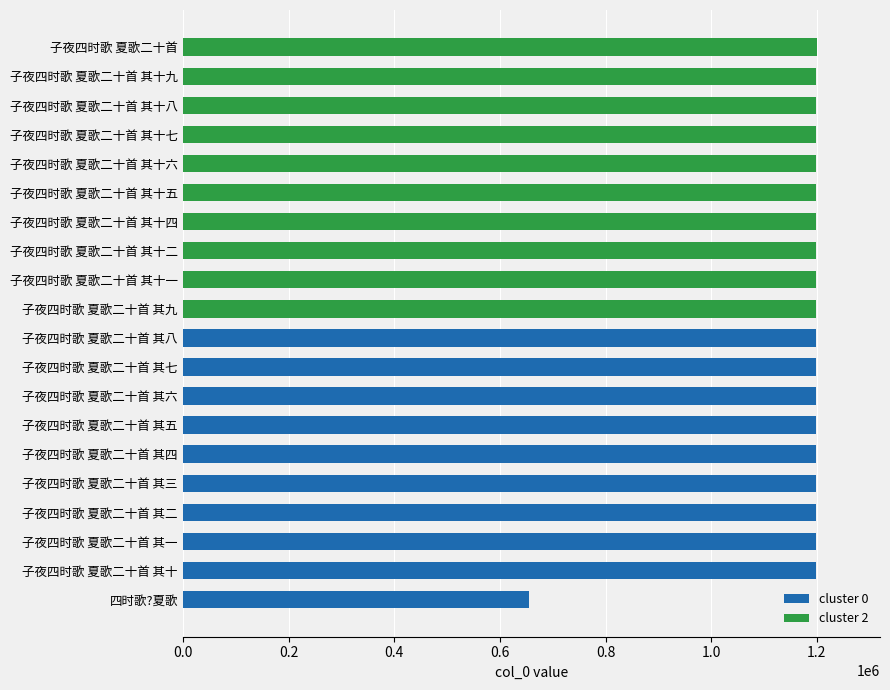

Which series has the largest total across all categories?

cluster 2